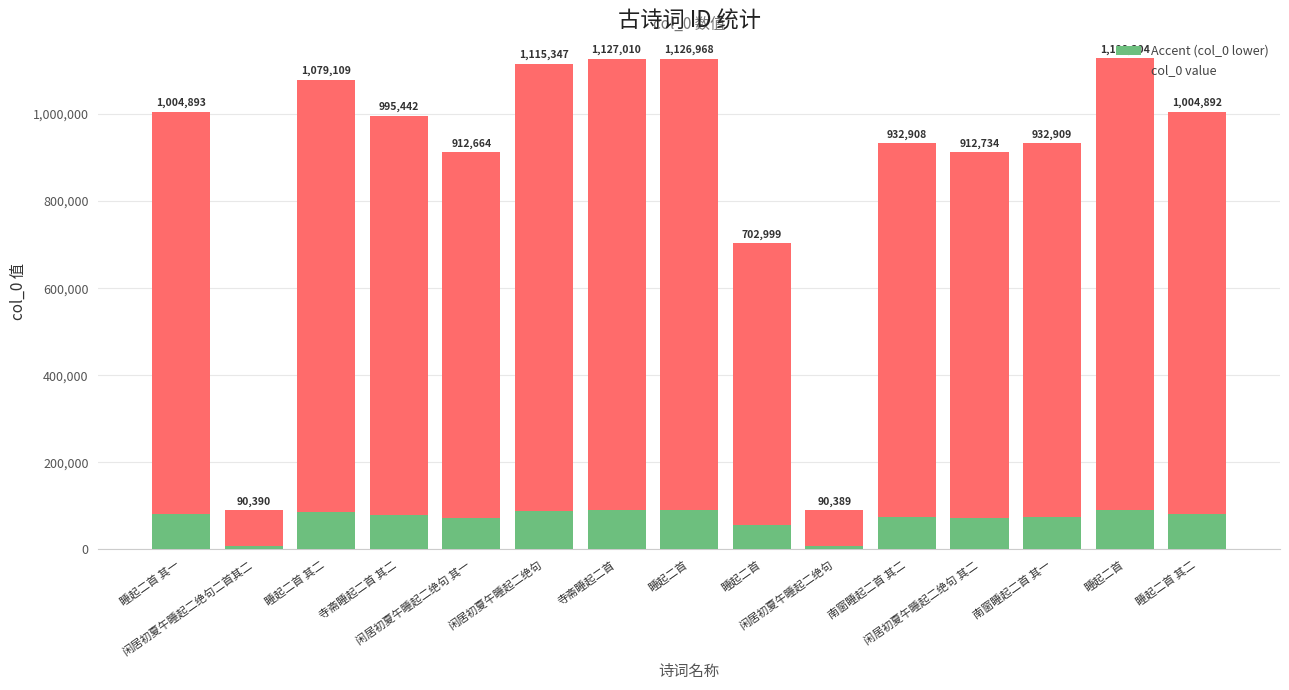

How many bars are there in total?

15